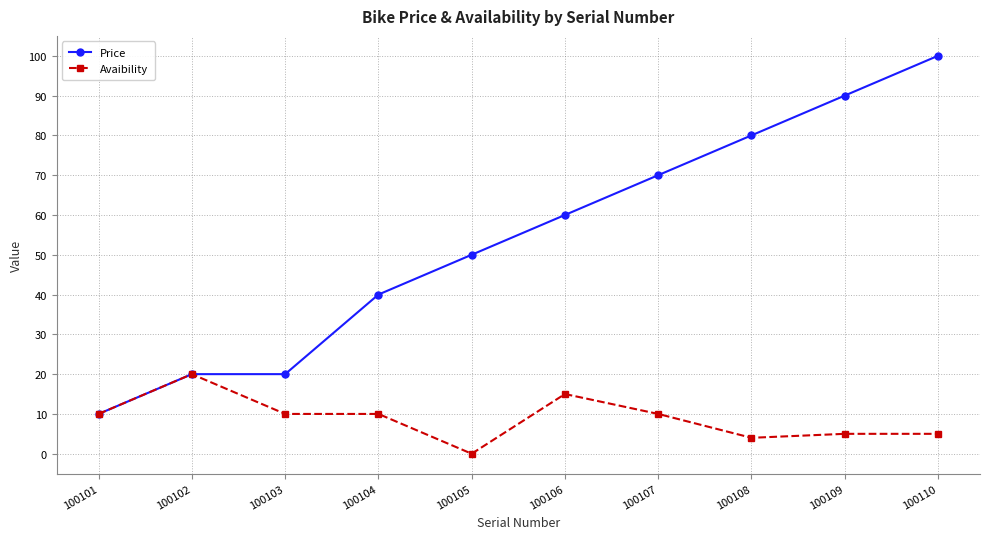

What is the value of the Price point at the 7th from the left?

70